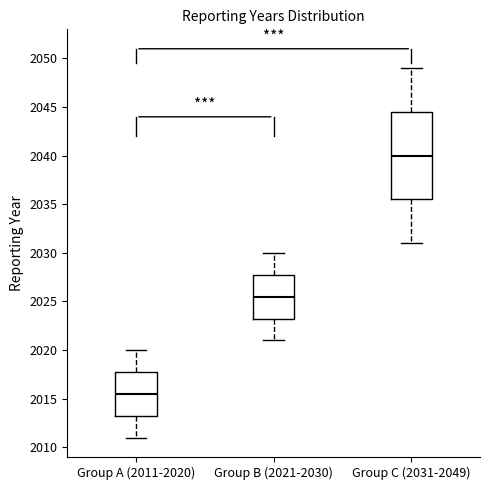

Which box has the highest median line?

Group C (2031-2049)